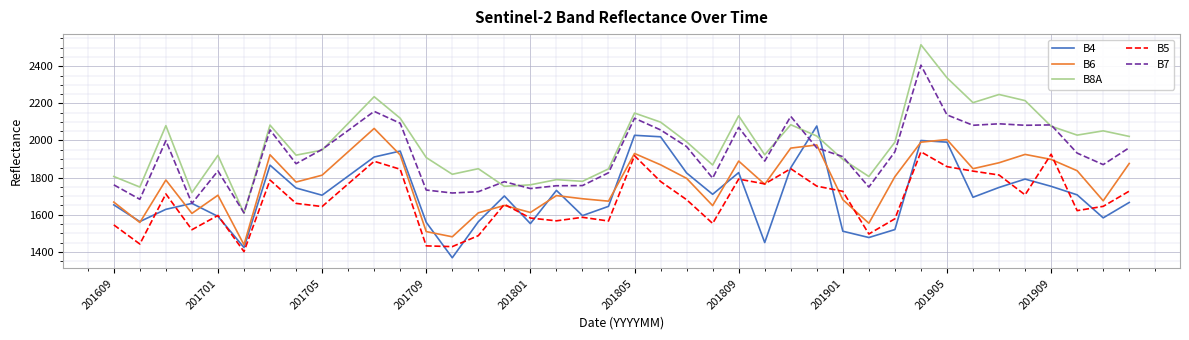

What is the maximum value for B8A?

2516